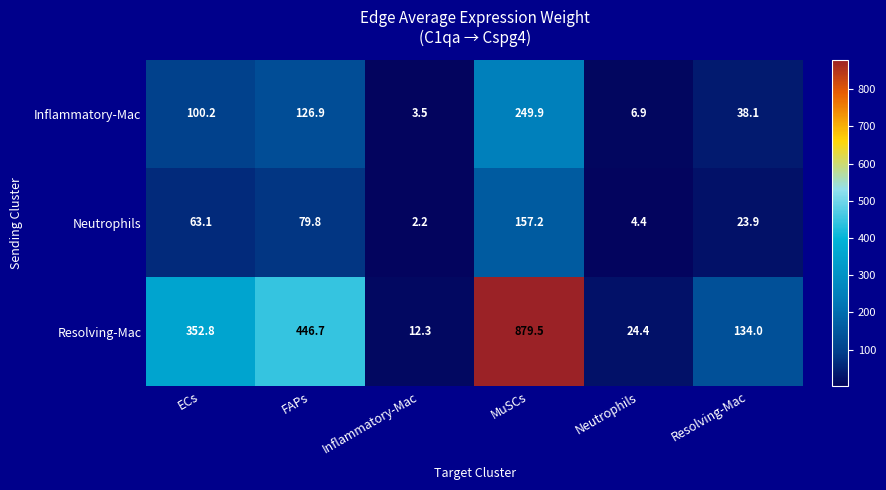

The value of Neutrophils at Resolving-Mac is 23.9. True or false?

True